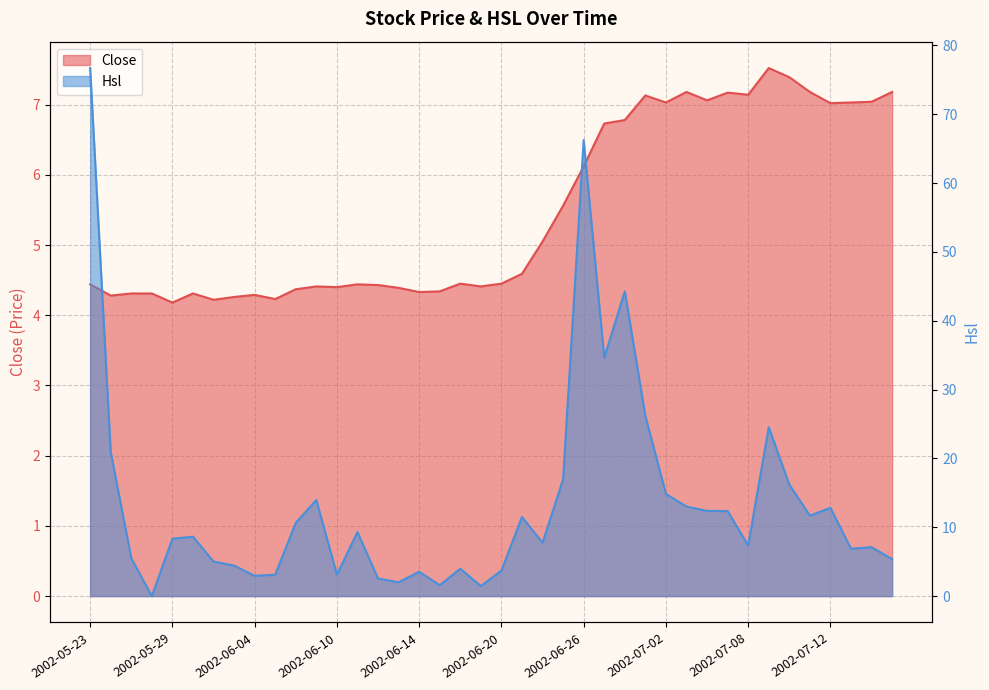

True or false: Hsl has a value of 7.7 at 2002-06-24.

True